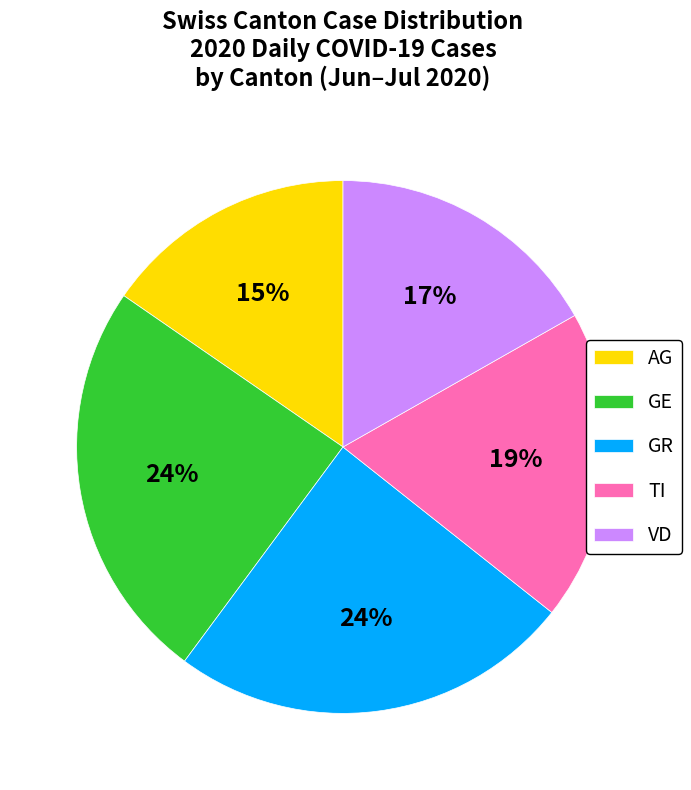

To the nearest percent, what percentage of the pie is VD?

17%